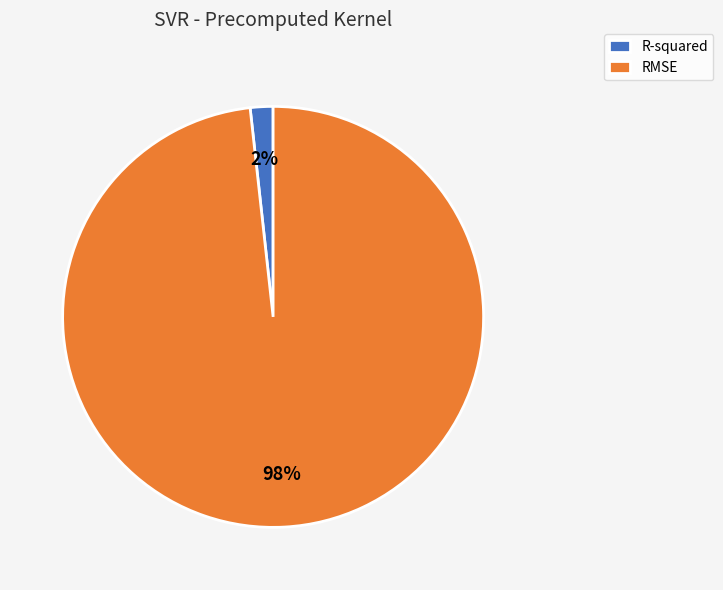

Count the number of slices in the pie.

2